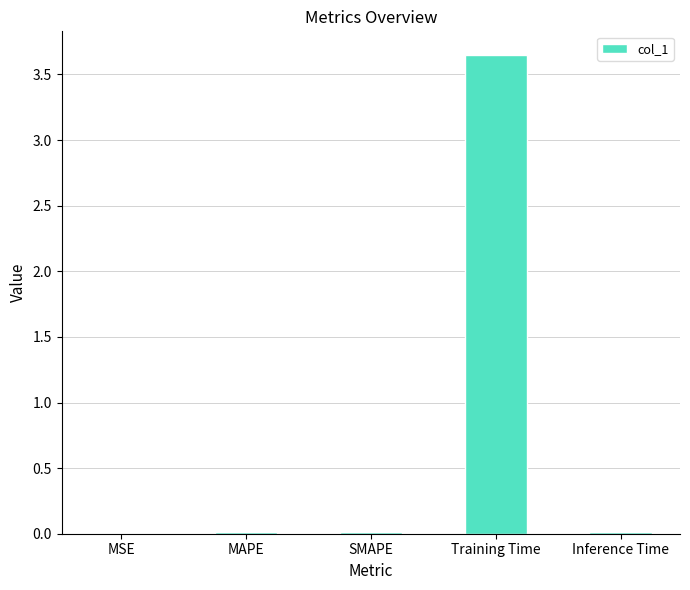

Which category has the highest value across all series?

Training Time